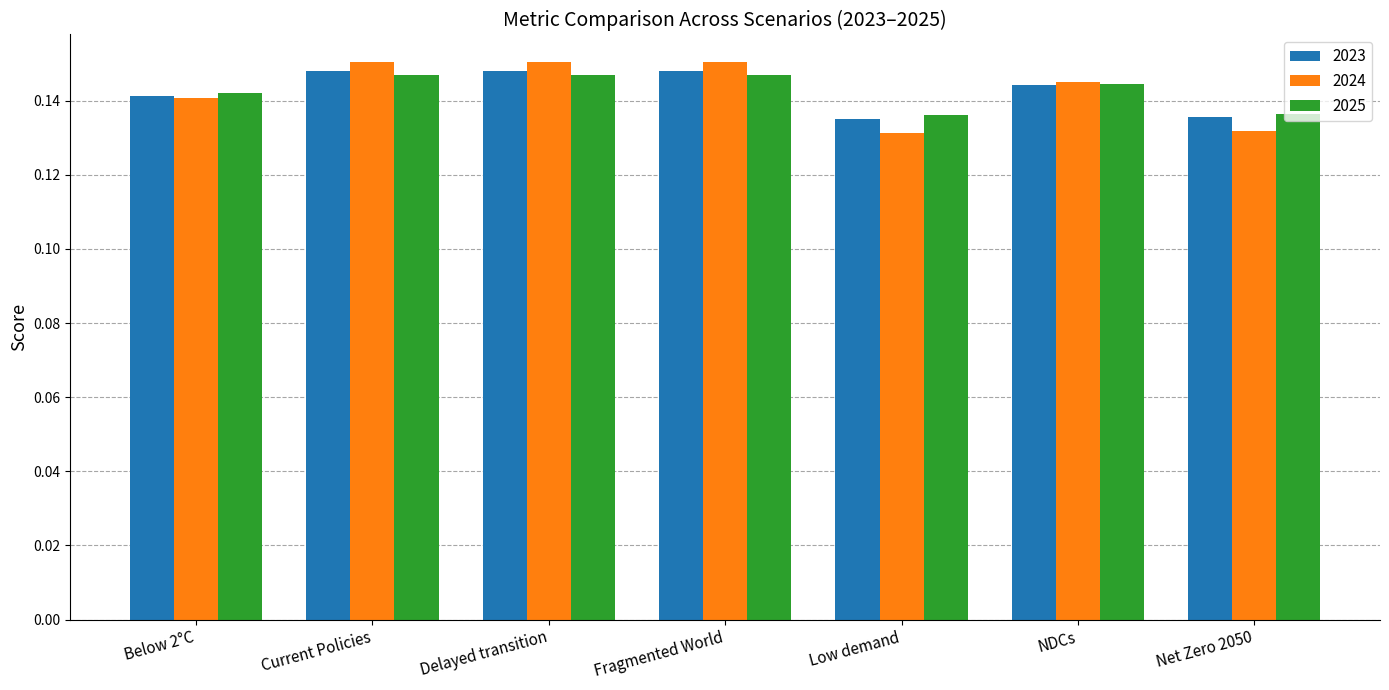

The value of 2024 at Net Zero 2050 is 0.0. True or false?

False